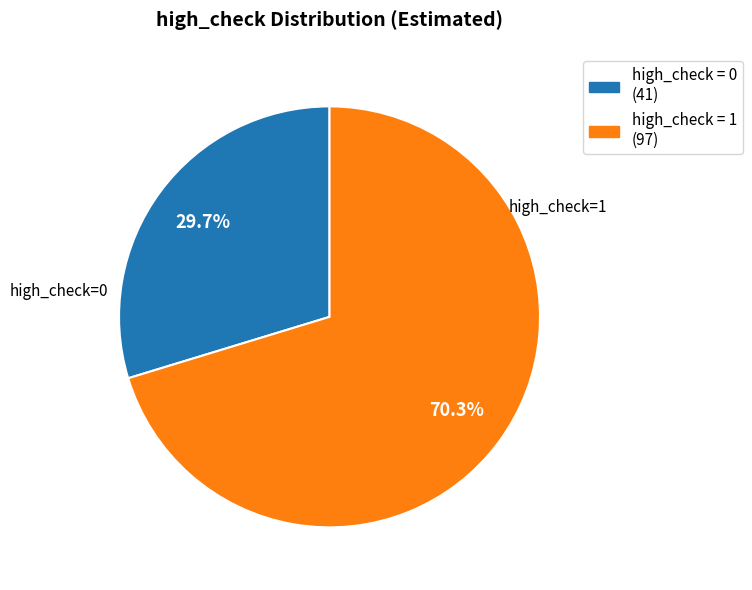

To the nearest percent, what is the average slice percentage?

50%